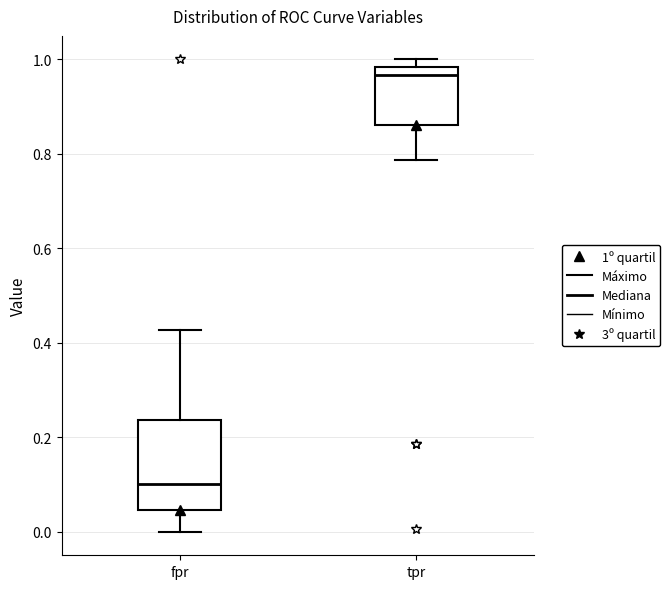

Where is the upper edge of the box for fpr on the y-axis? The values are not printed on the chart, so give them approximately, as read against the axis.

0.24